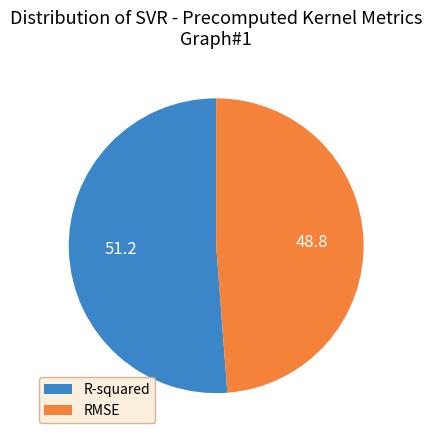

Between RMSE and R-squared, which is larger?

R-squared